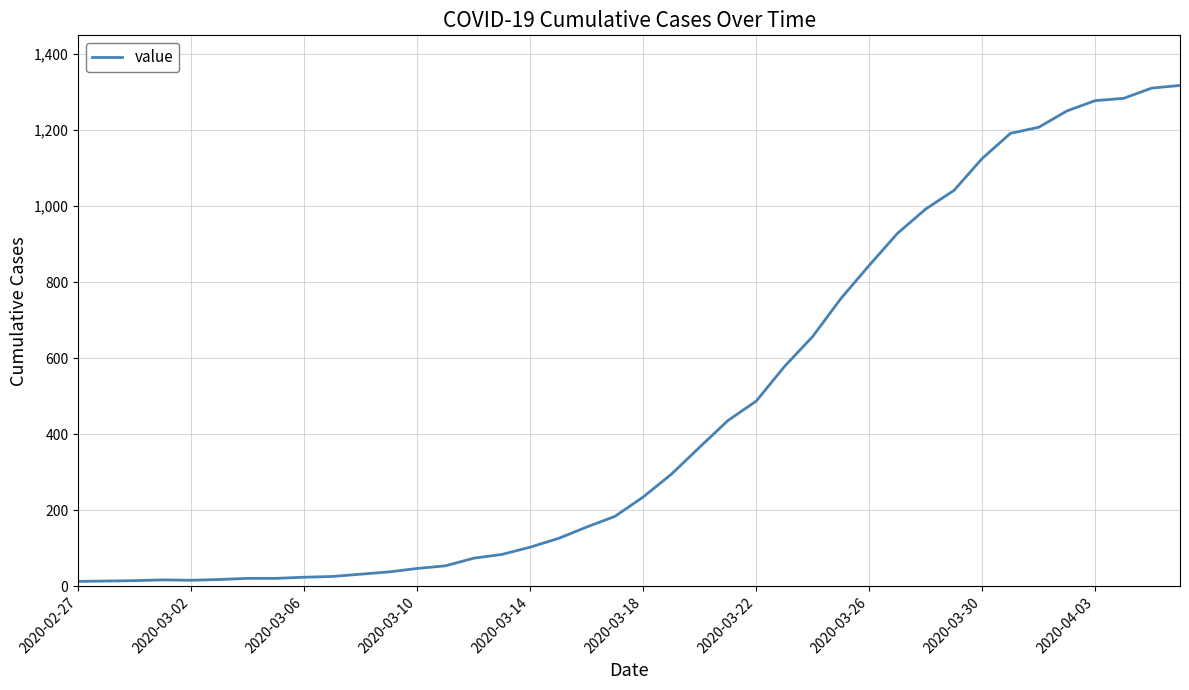

What is the maximum value shown in the chart?

1317